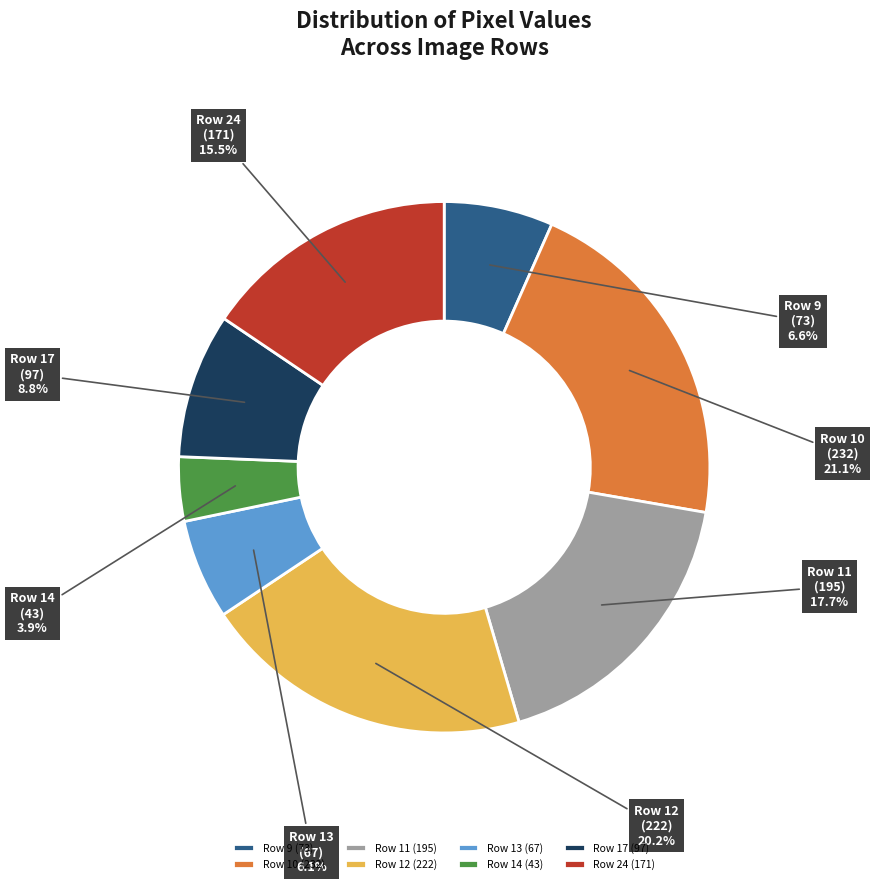

Which has a higher value, Row 14 (43) or Row 13 (67)?

Row 13 (67)